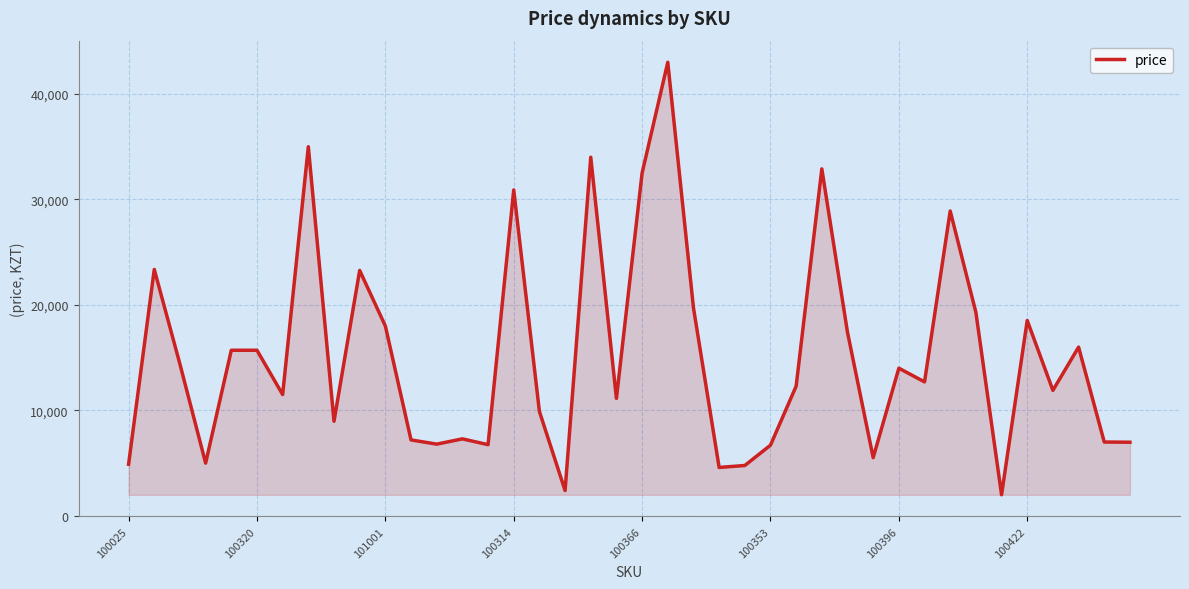

What is the average value?

15222